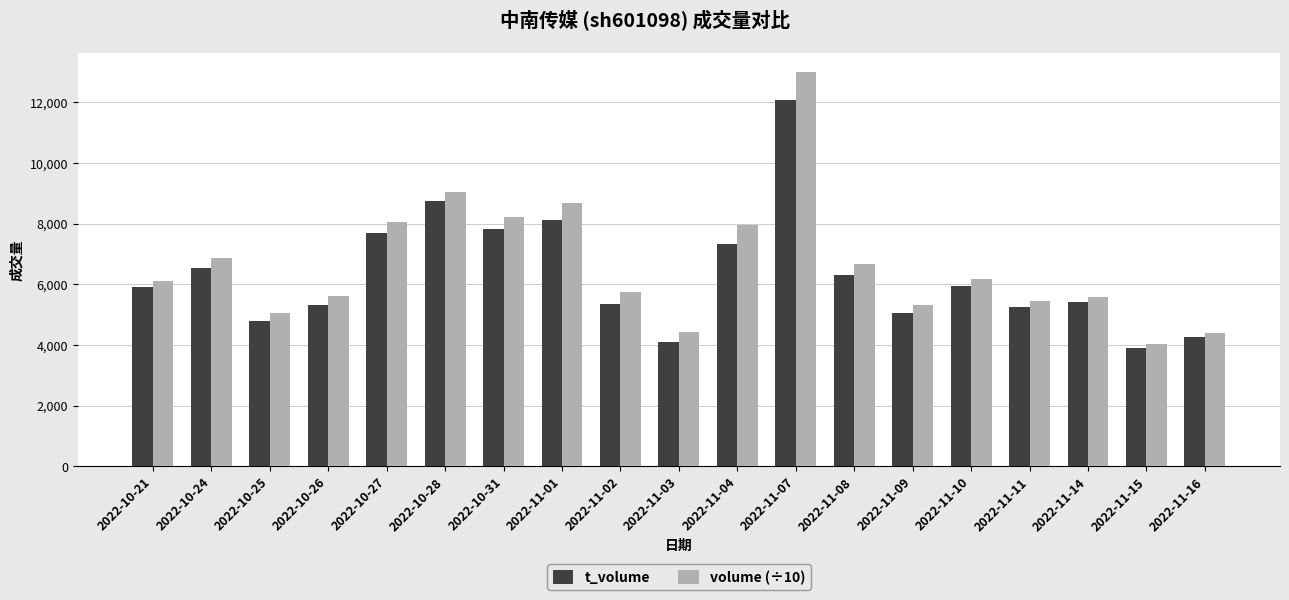

Where does the volume (÷10) series first go above 6106?

2022-10-21